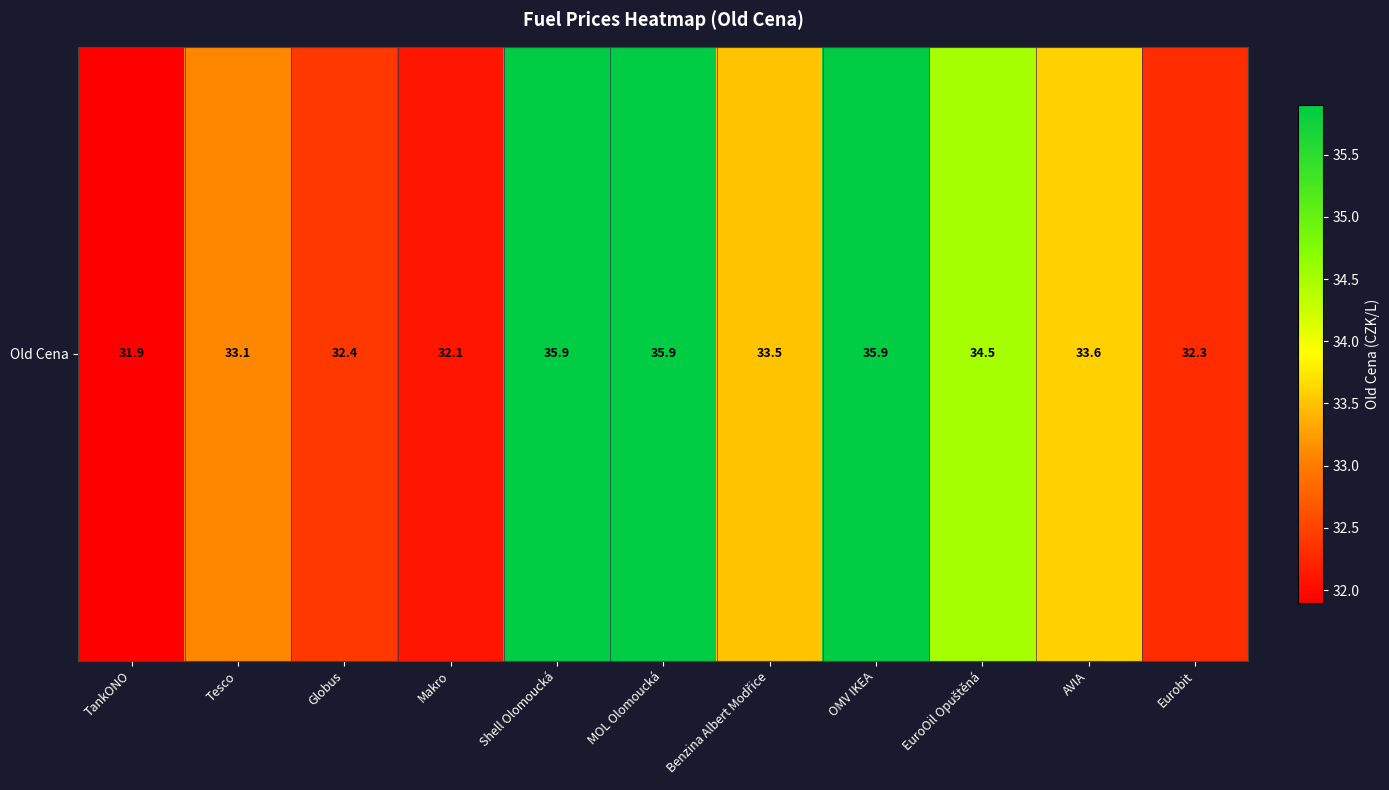

Rank the categories by value from lowest to highest.

TankONO, Makro, Eurobit, Globus, Tesco, Benzina Albert Modřice, AVIA, EuroOil Opuštěná, Shell Olomoucká, MOL Olomoucká, OMV IKEA